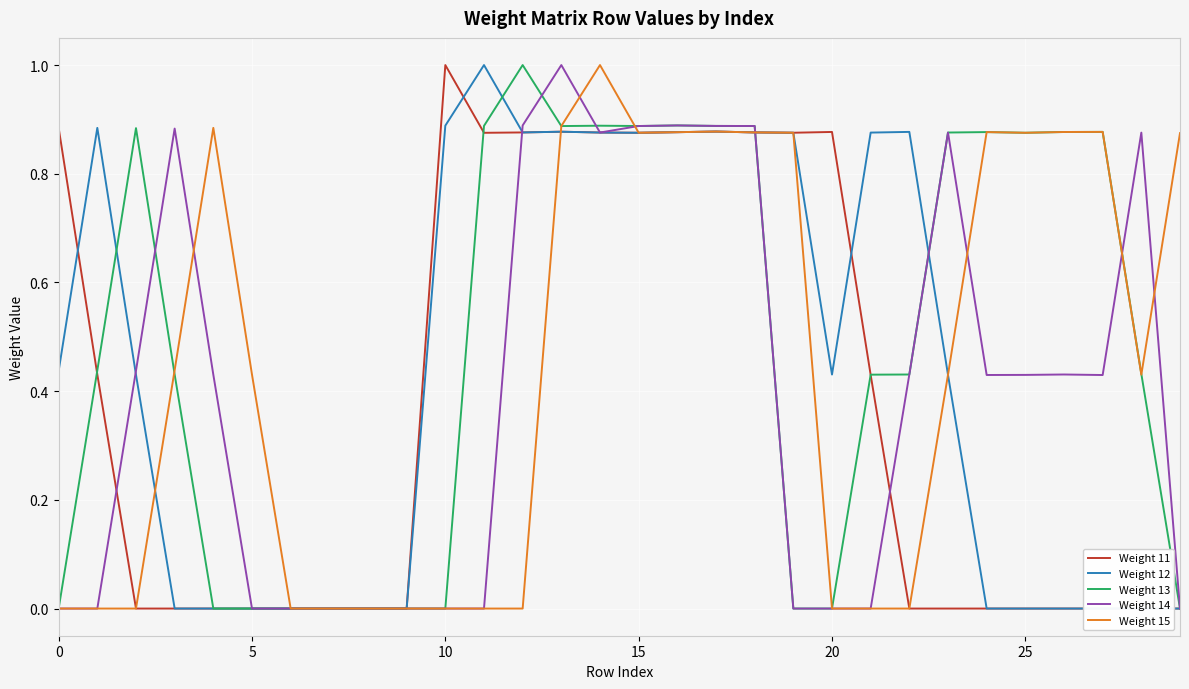

What is the highest value of the Weight 14 series?

1.0